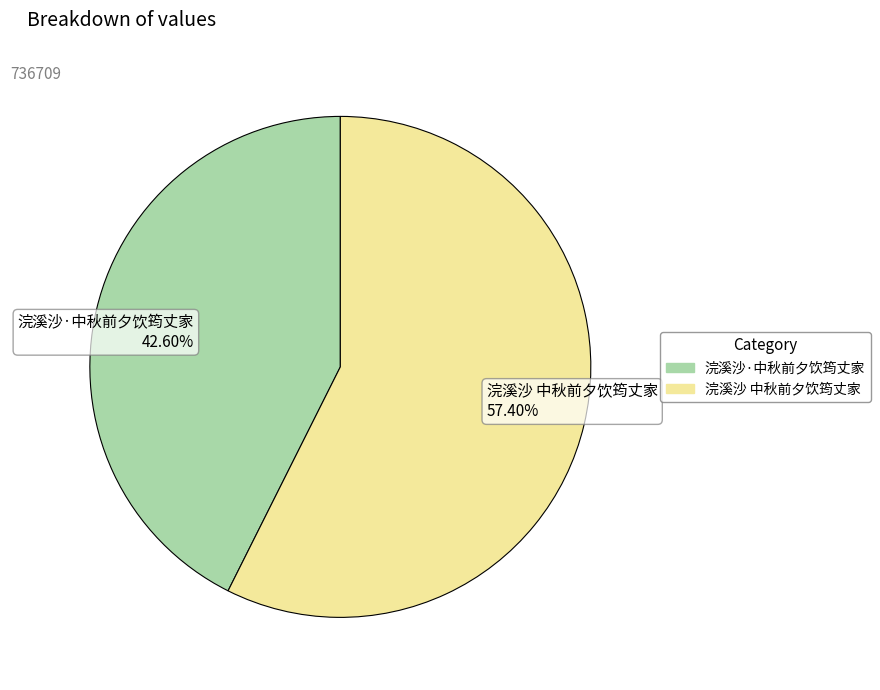

To the nearest percent, what is the difference between the largest and smallest slice percentages?

15%